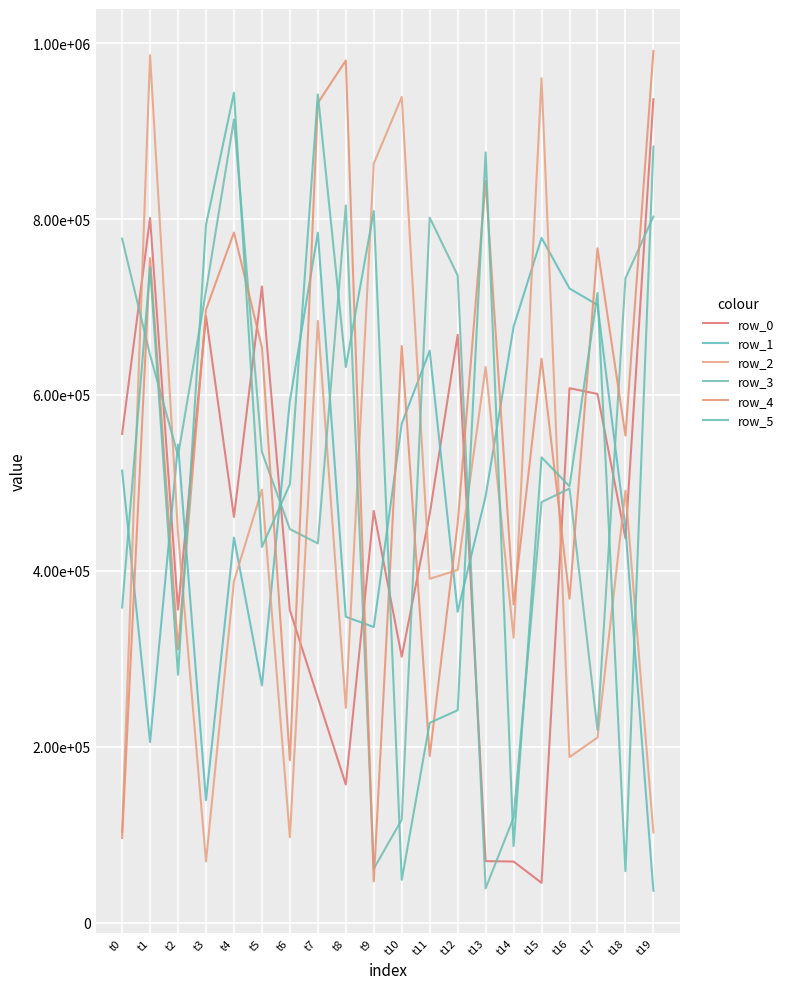

Where is the first local minimum for row_3?

t2